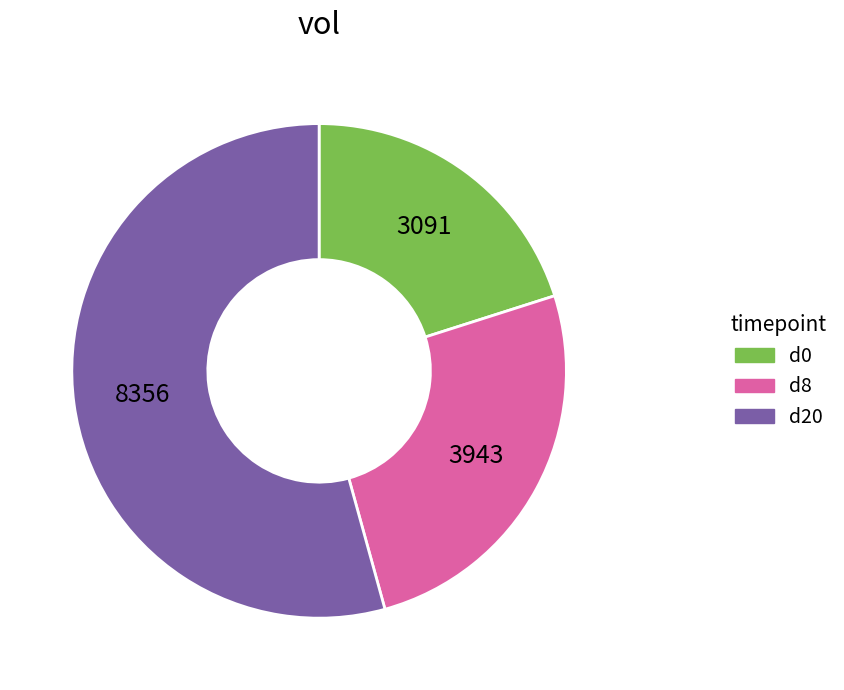

Which category has the smallest portion of the pie?

d0